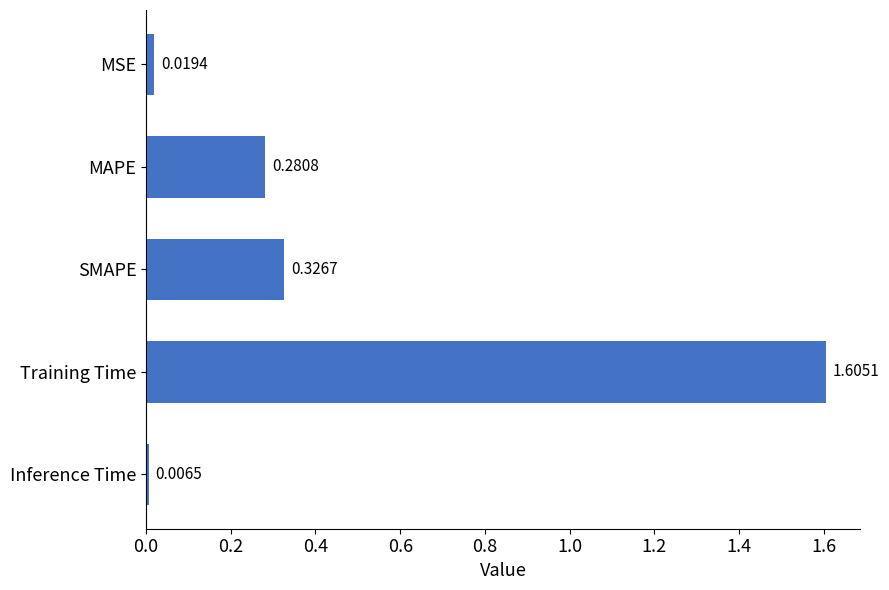

Which label corresponds to the largest value in the chart?

Training Time